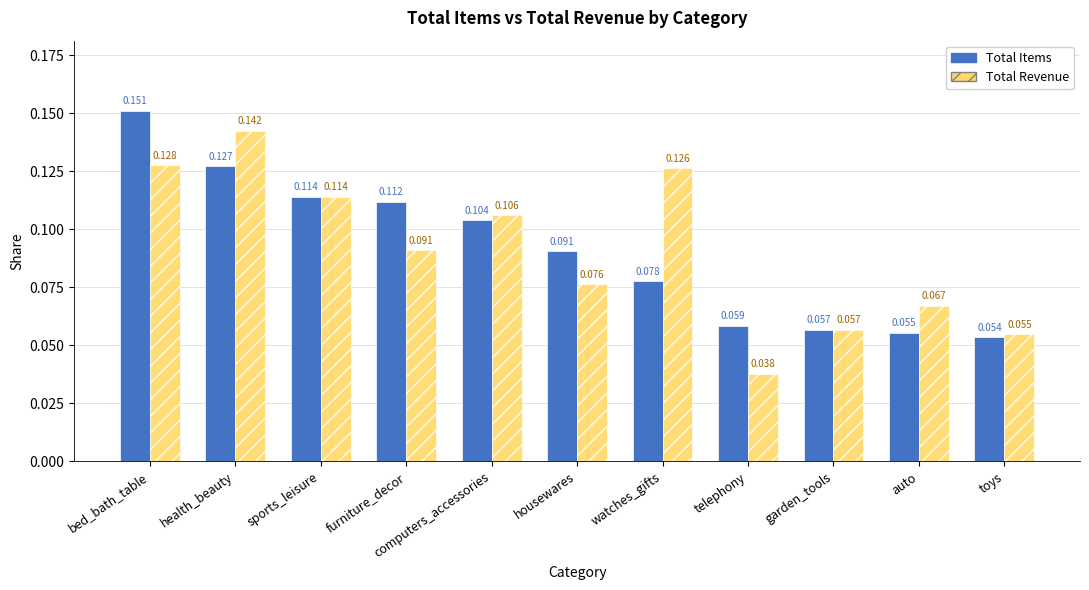

List the labels in order of Total Items value, largest first.

bed_bath_table, health_beauty, sports_leisure, furniture_decor, computers_accessories, housewares, watches_gifts, telephony, garden_tools, auto, toys